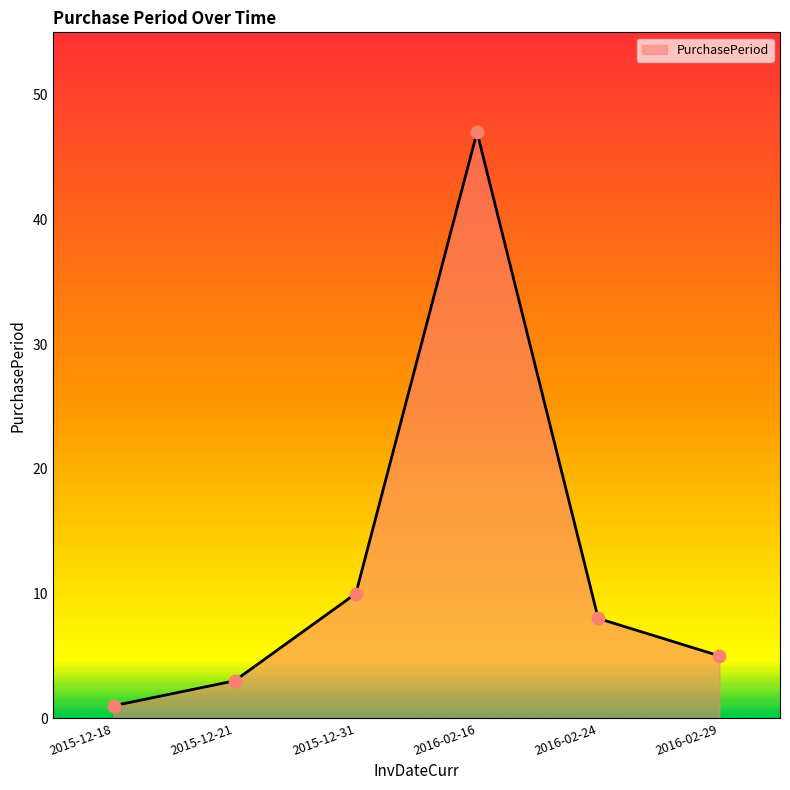

What is the change in value from 2016-02-16 to 2016-02-24?

-39